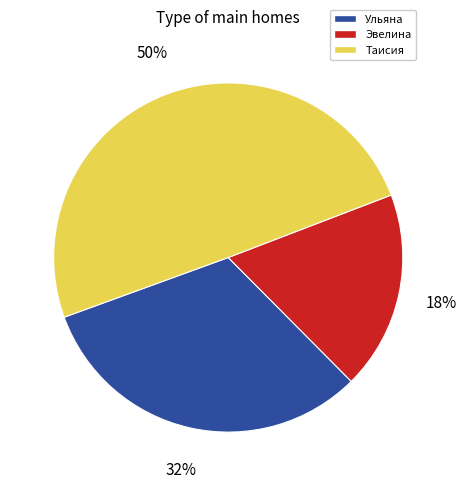

What is the smallest slice in the pie chart?

Эвелина